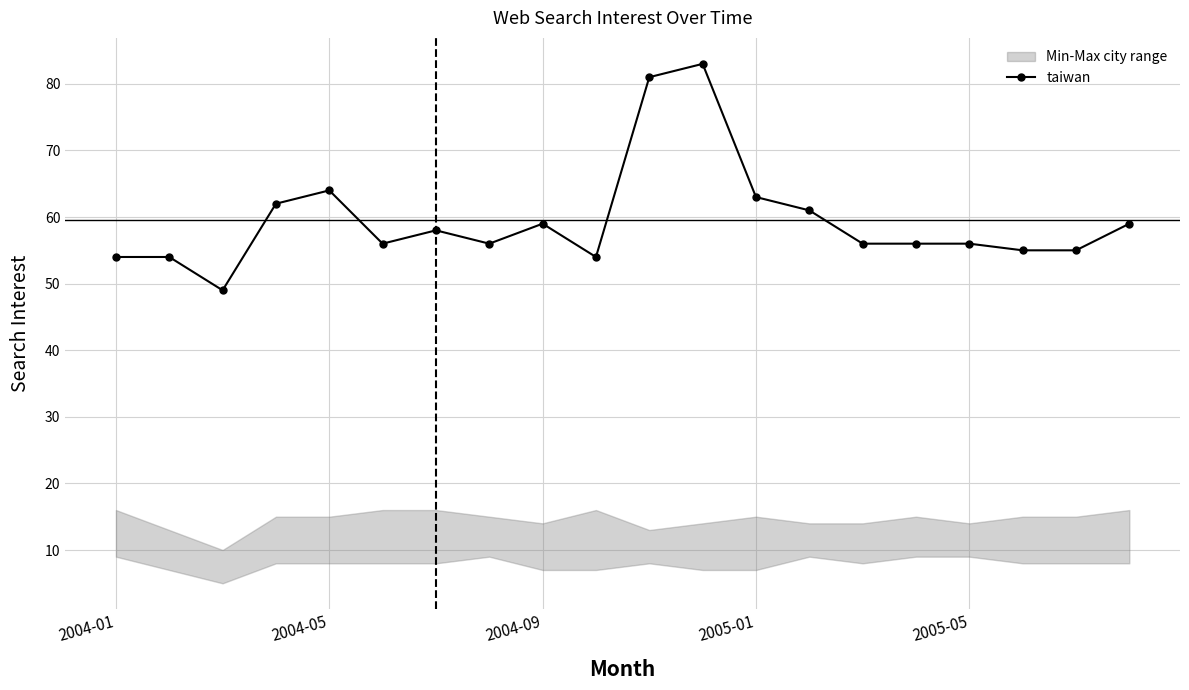

How many lines are shown in the chart?

1